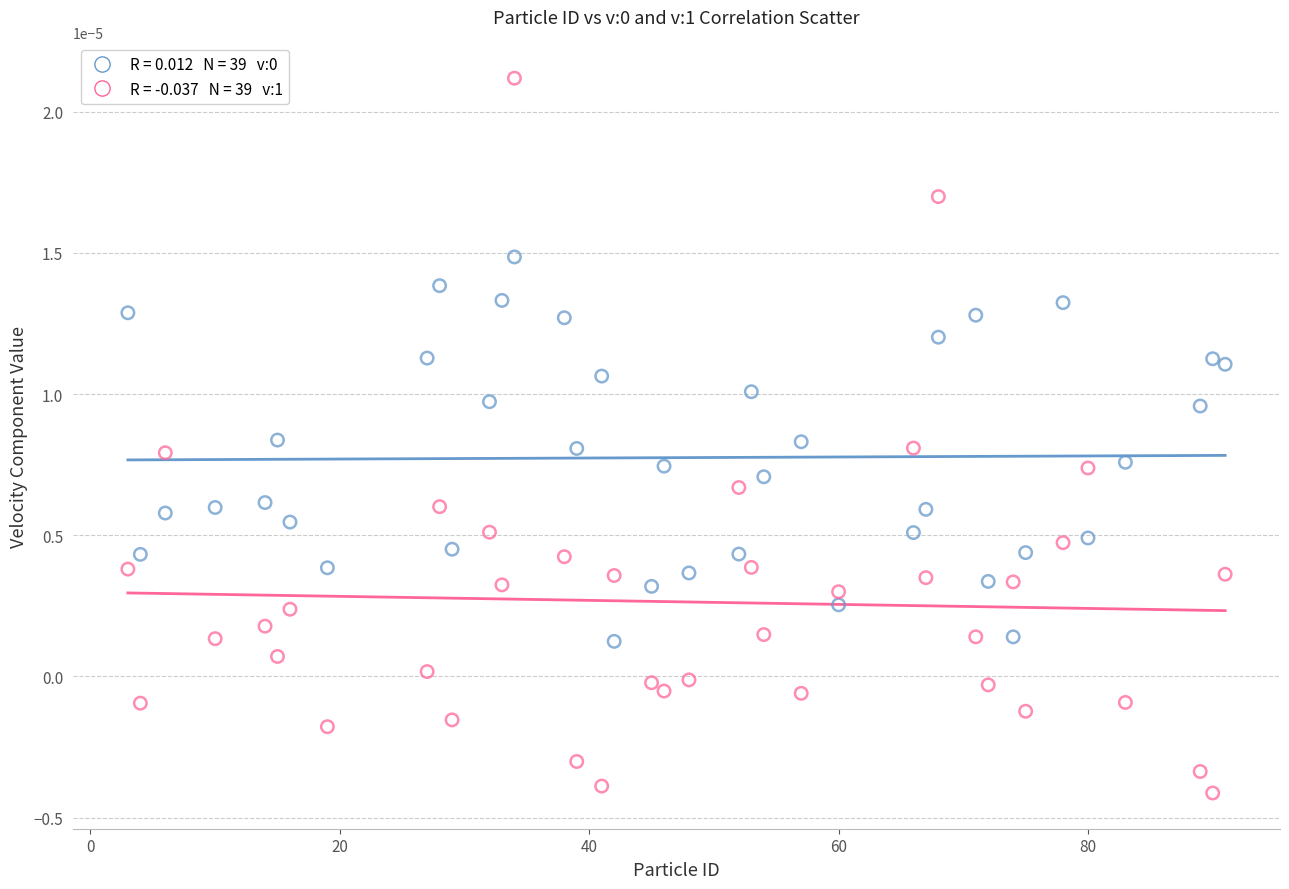

Across all data points, what is the range of X values (max minus min)?

88.0